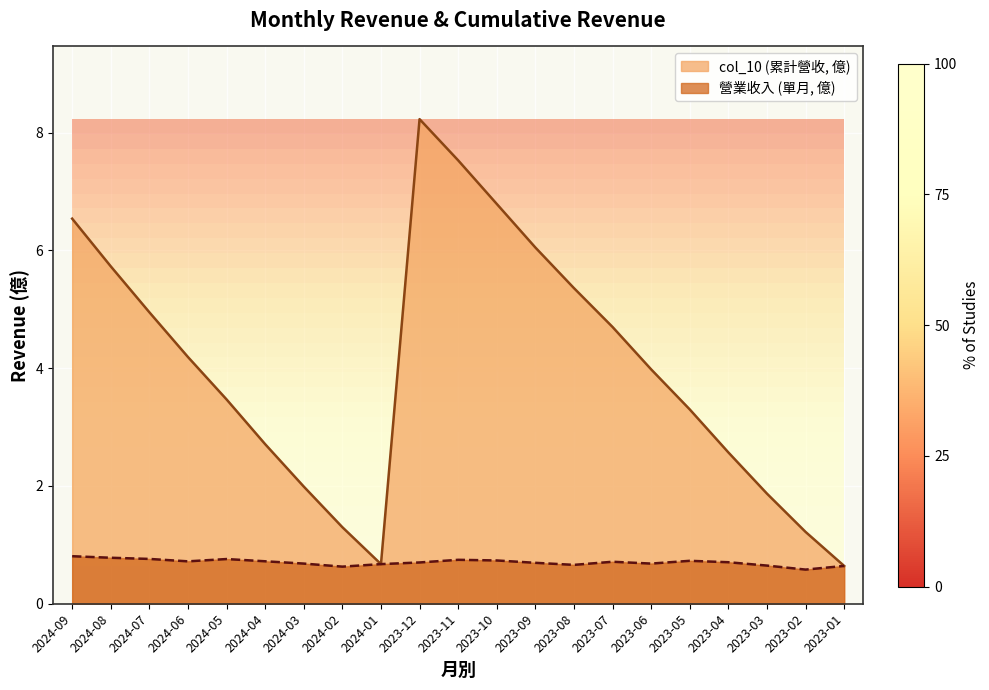

True or false: col_10 has more than 0 points higher than both neighbors.

True